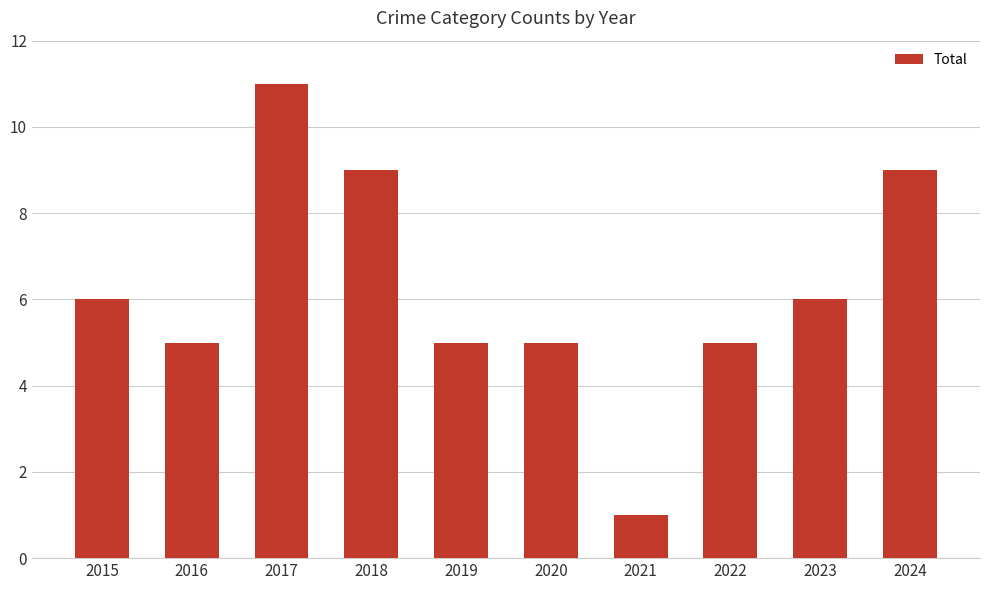

What is the value of the 5th bar from the left?

5